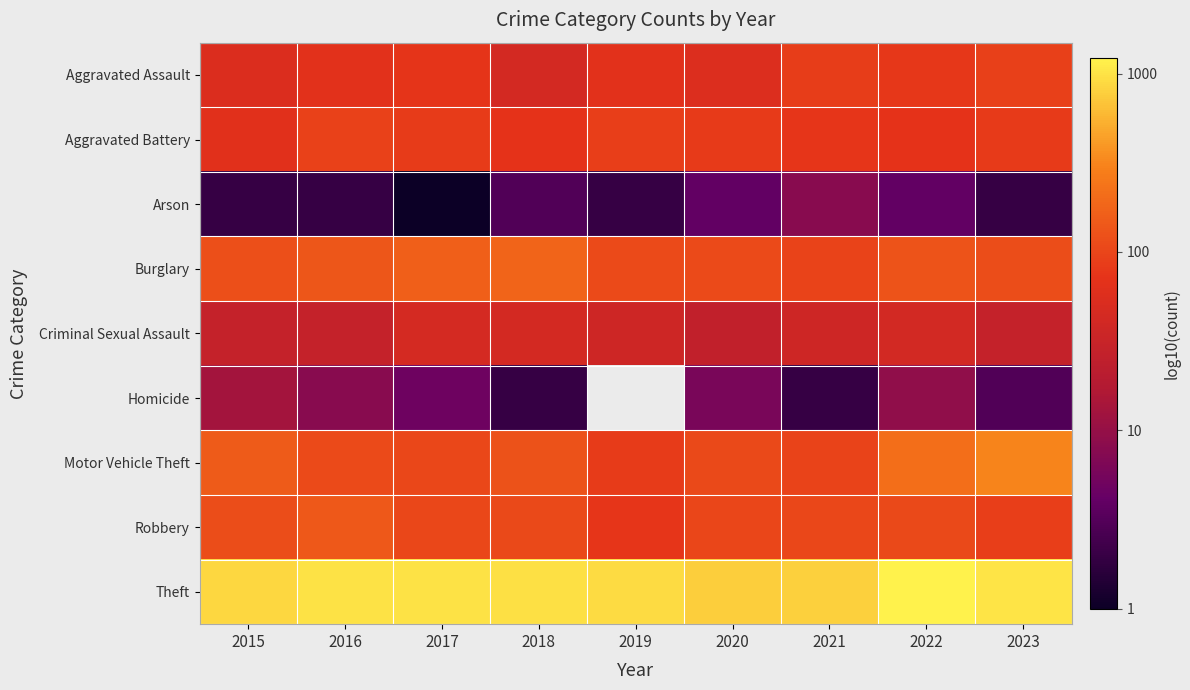

Rank the categories by Aggravated Assault value from lowest to highest.

2018, 2015, 2020, 2019, 2016, 2017, 2022, 2021, 2023